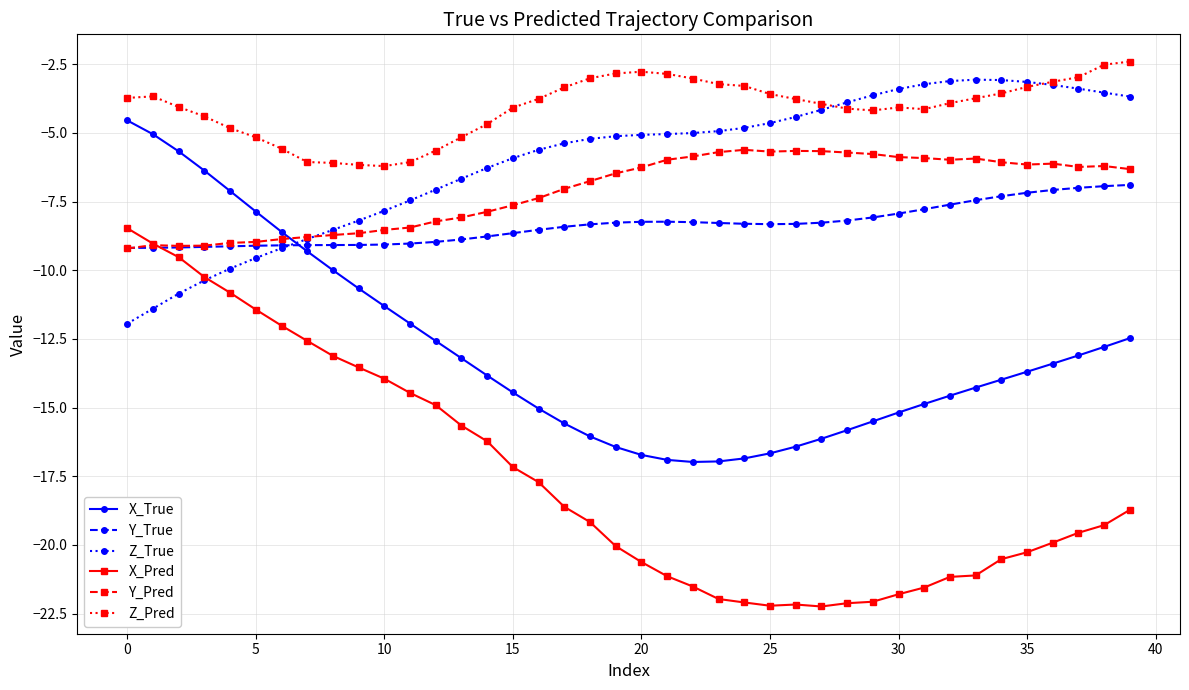

List the series in order of their peak value, lowest first.

X_Pred, Y_True, Y_Pred, X_True, Z_True, Z_Pred